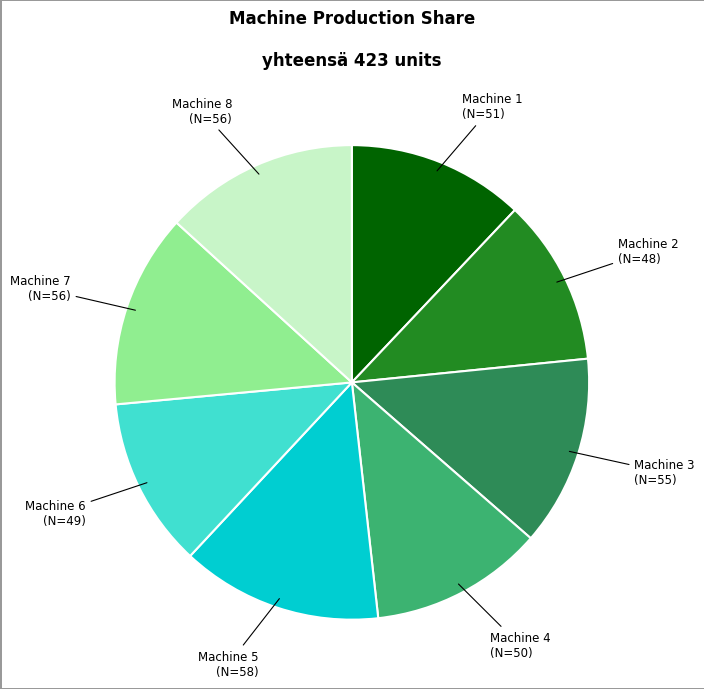

Combined, do Machine 6 and Machine 2 account for over 50%?

No